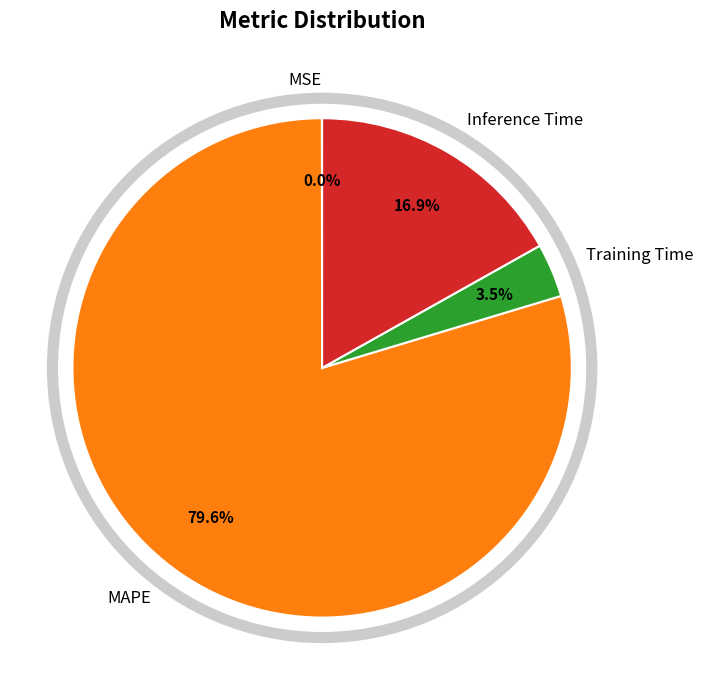

Is there any slice that represents more than half of the pie?

Yes